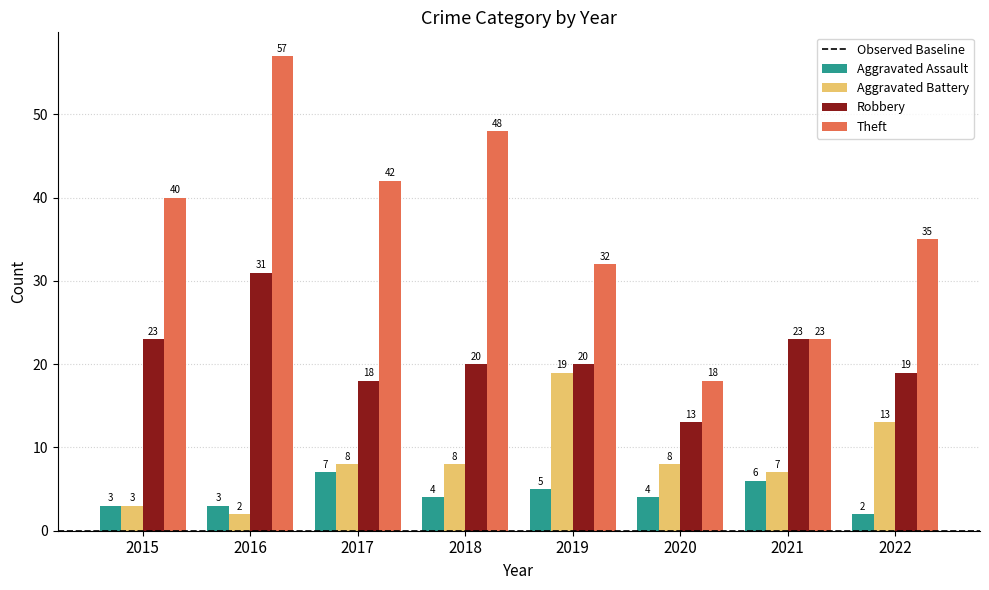

What is the average value of the Aggravated Assault series?

4